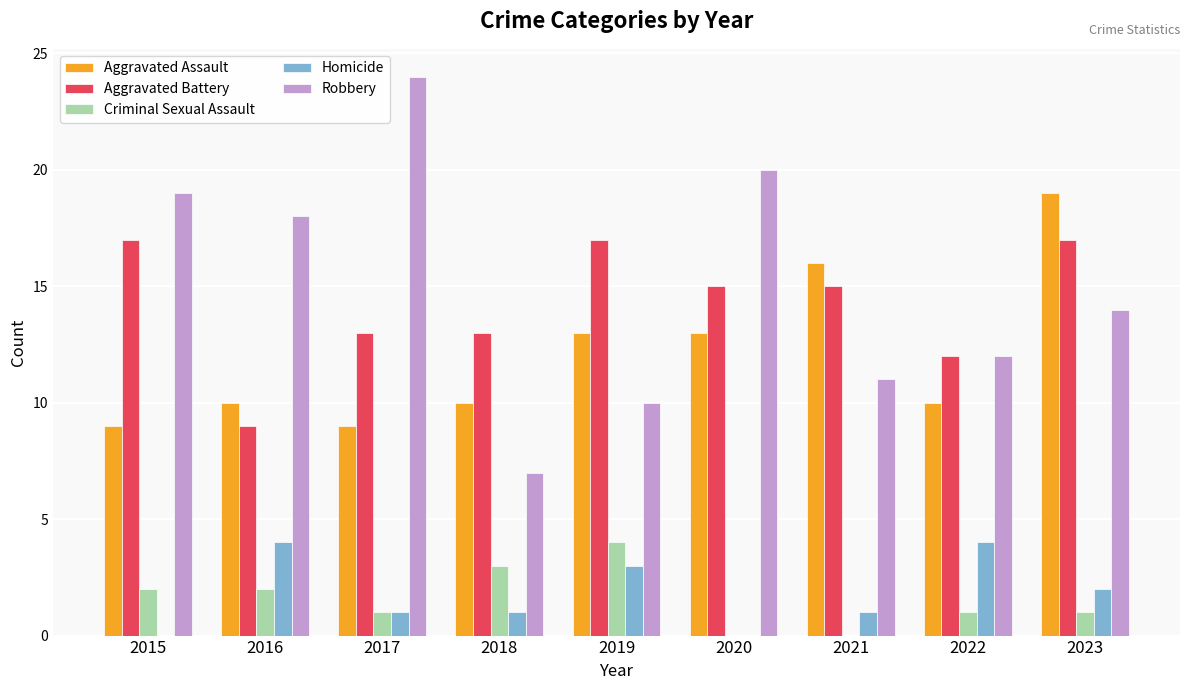

The value of Robbery at 2017 is 34. True or false?

False